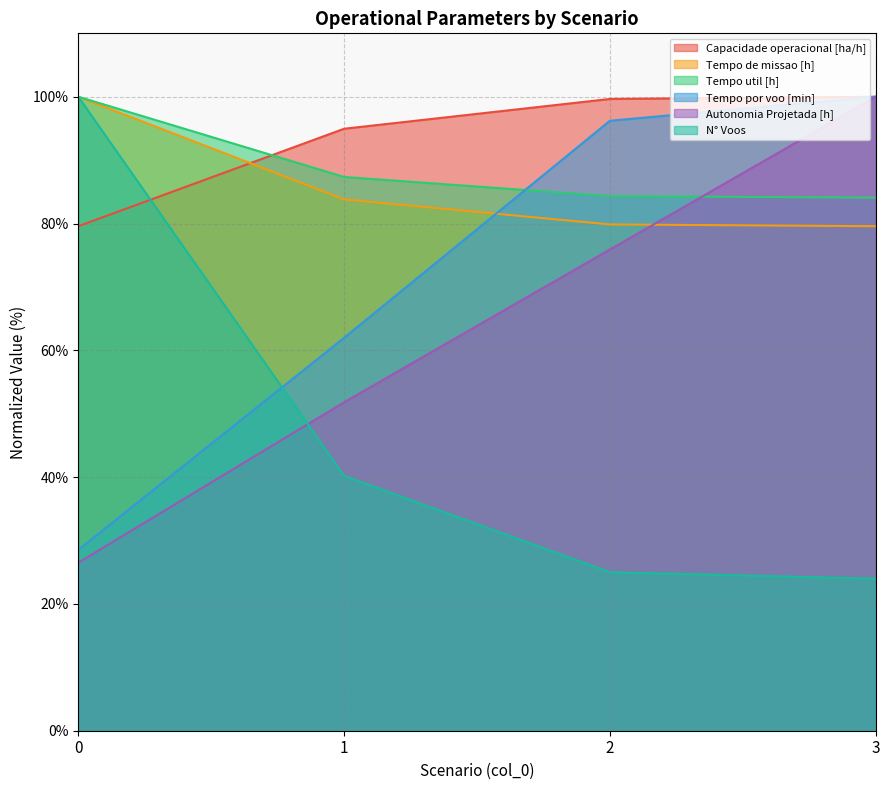

Does the chart display data point markers on the line(s)?

No